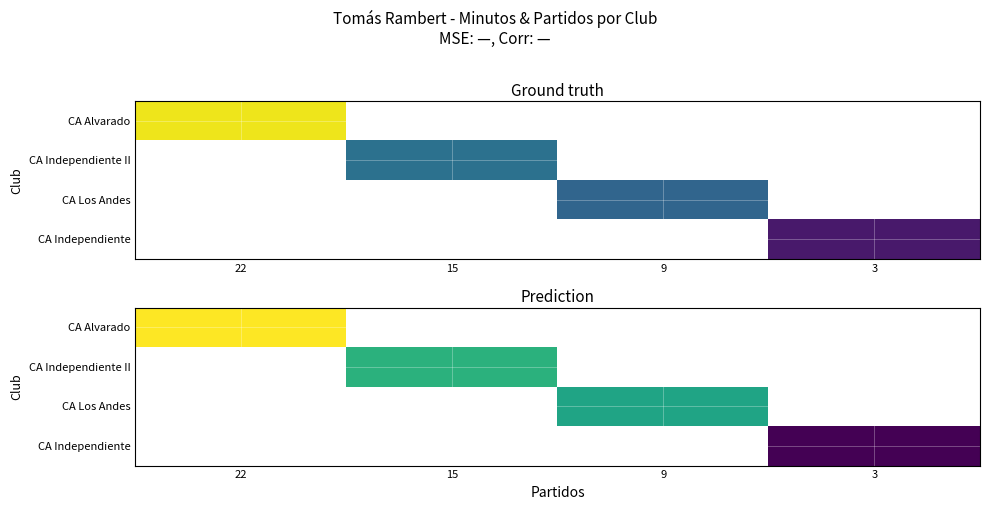

What is the minimum value shown in the chart?

4.5